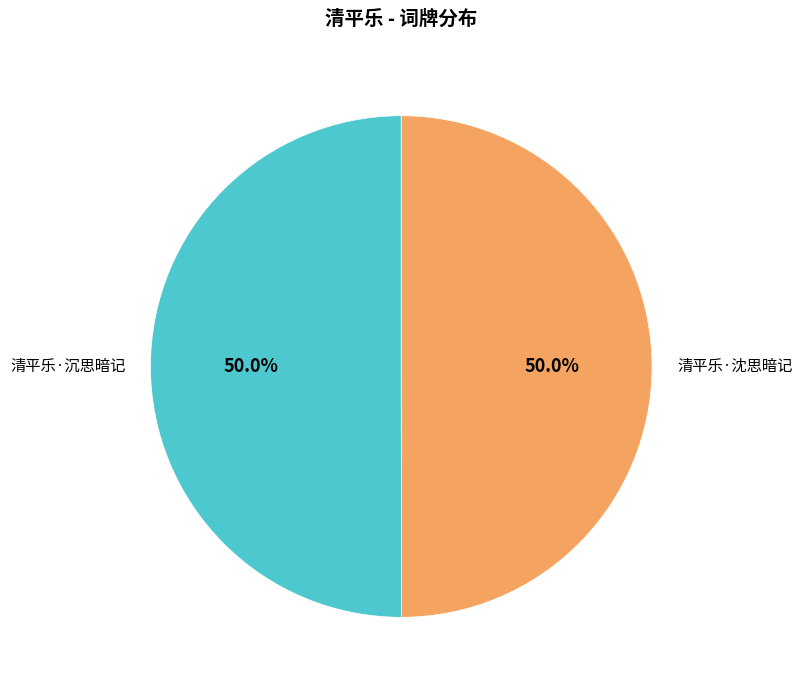

What percentage is NOT represented by 清平乐·沉思暗记?

50.0%